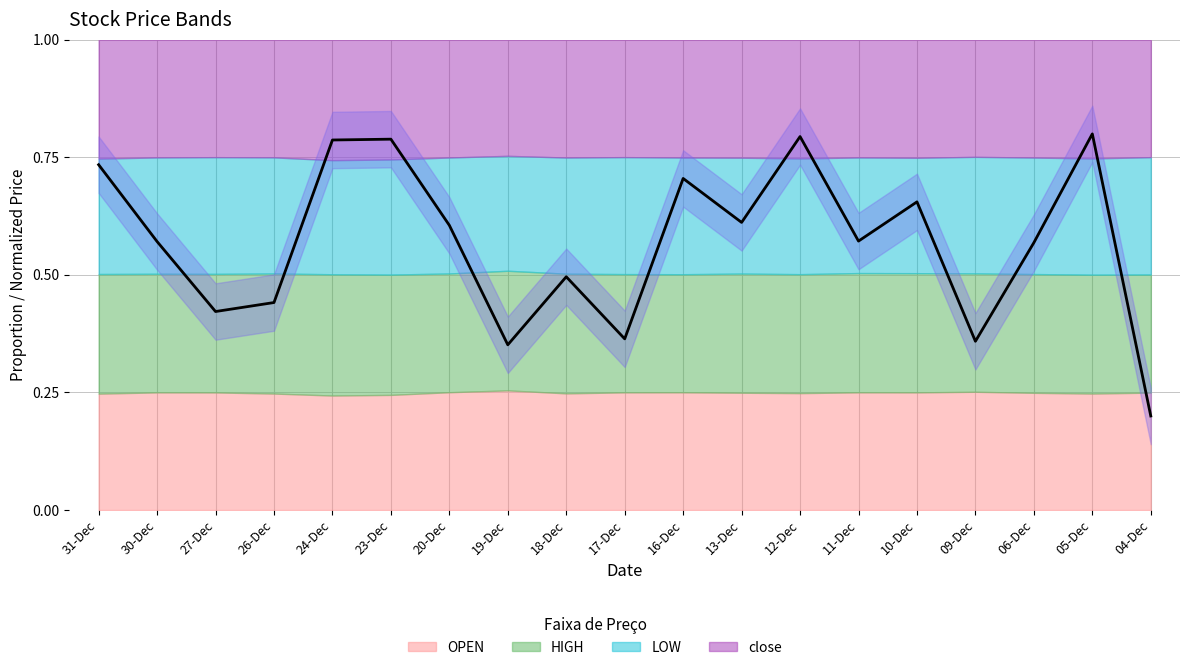

True or false: the data shows 0.1 at 04-Dec.

False